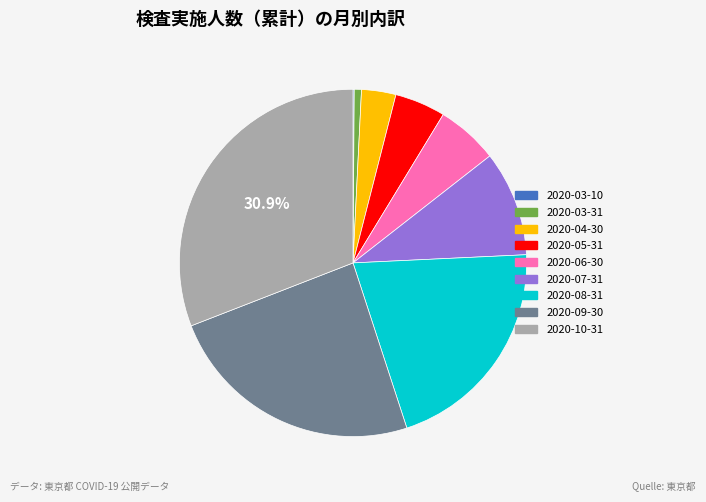

To the nearest percent, what is the difference between the 2020-03-31 and 2020-05-31 slice percentages?

4%